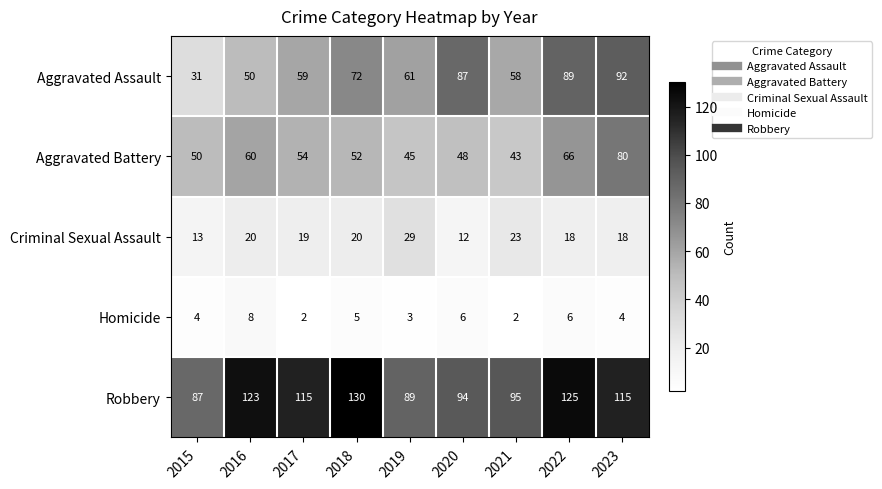

How many values in the Homicide series are below 4?

3